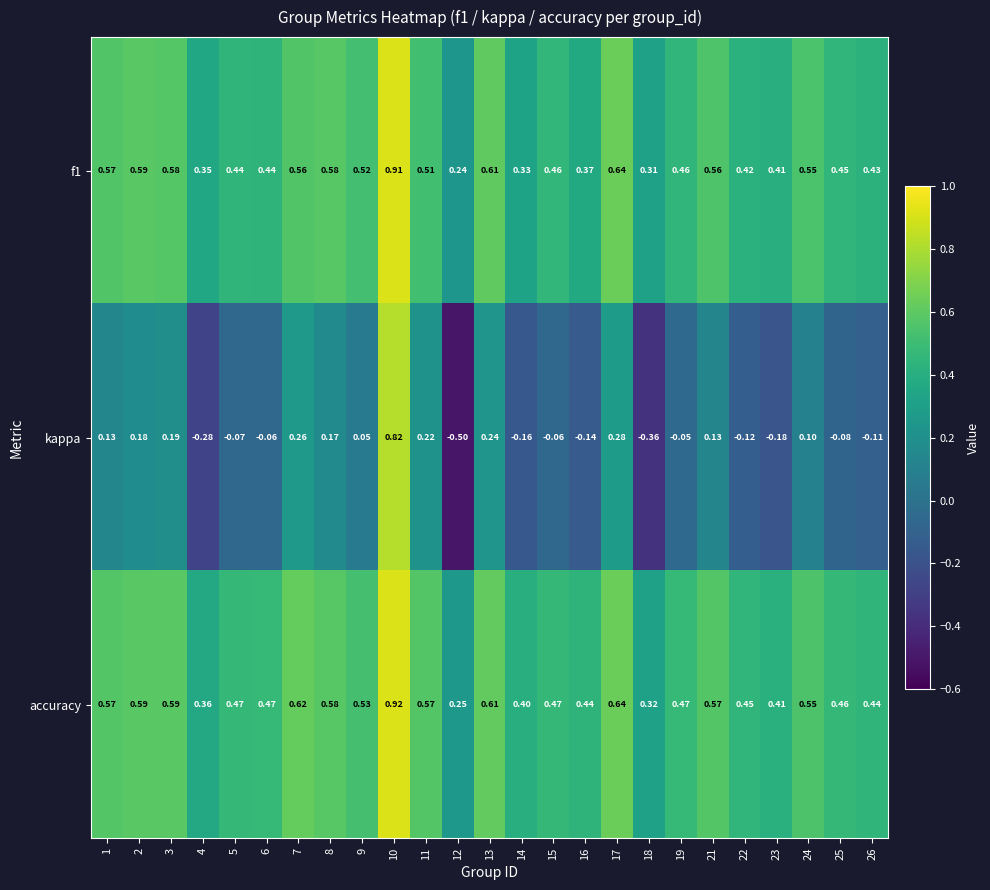

Which series has the widest spread of values?

kappa